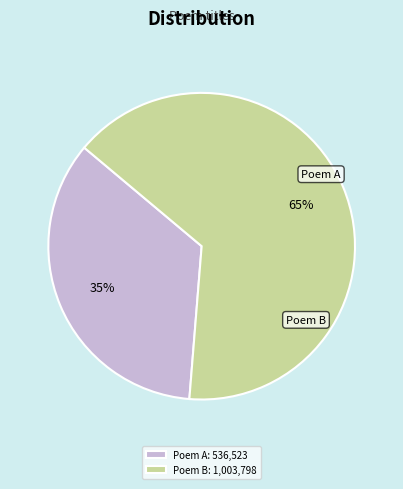

To the nearest percent, what percentage of the pie is Poem B: 1,003,798?

65%